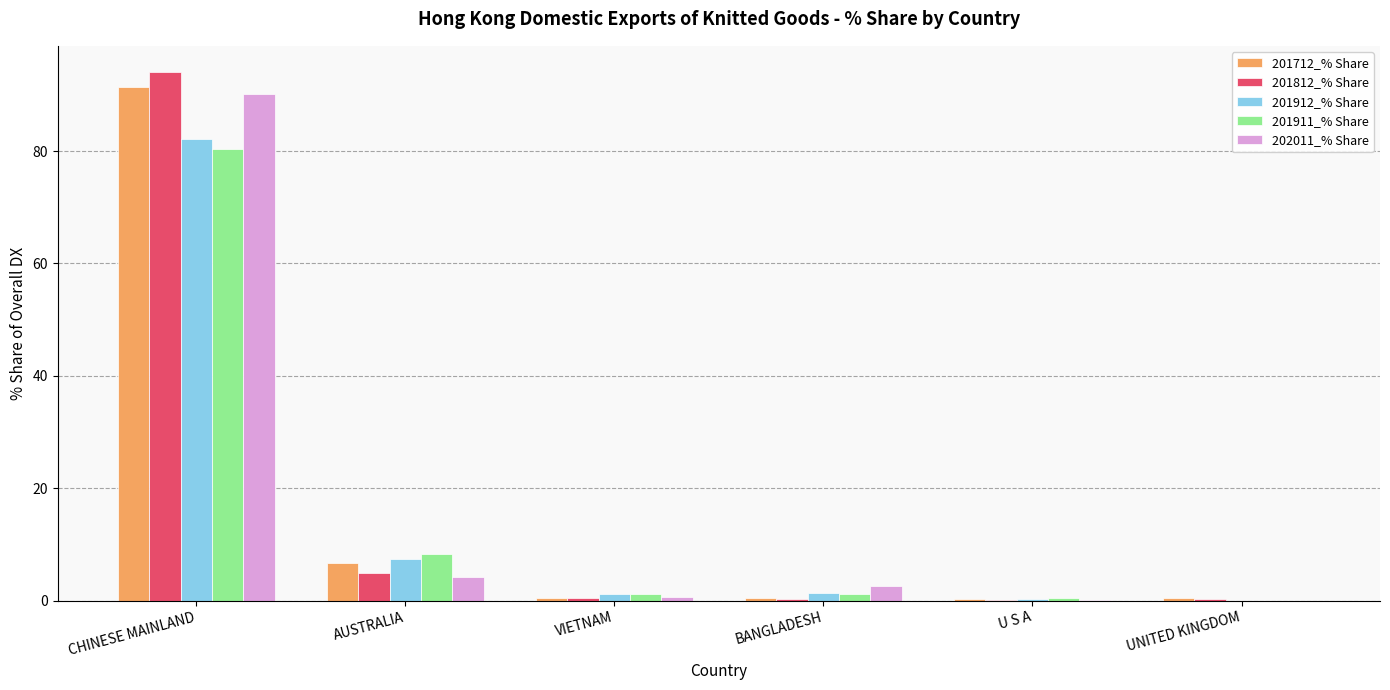

What are all the series names shown in the legend?

201712_% Share, 201812_% Share, 201912_% Share, 201911_% Share, 202011_% Share